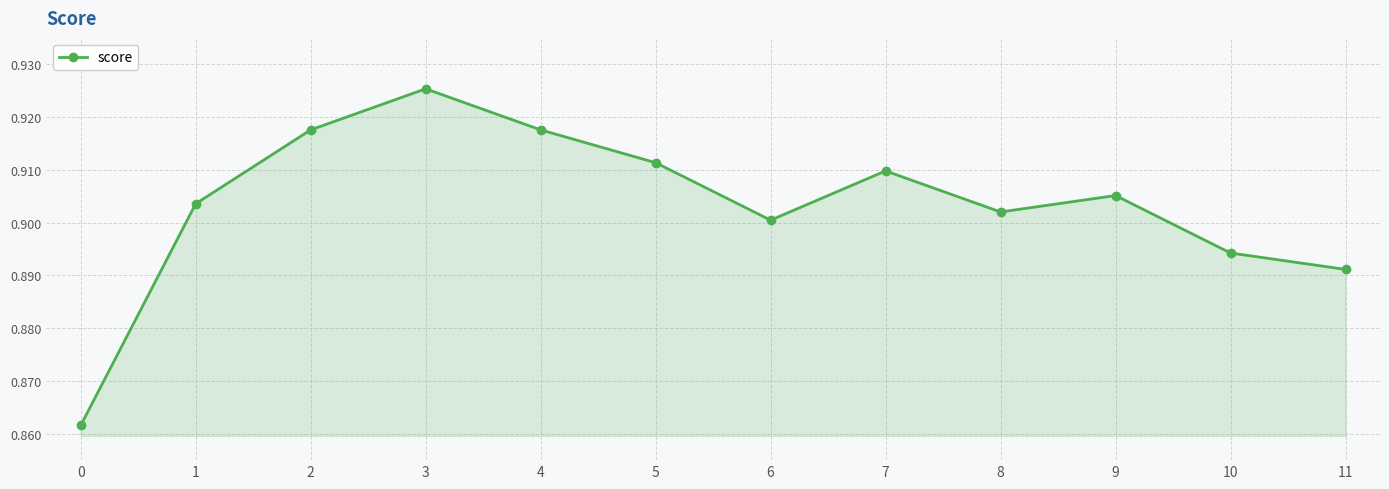

The chart shows a value of 0.3 at 2. True or false?

False